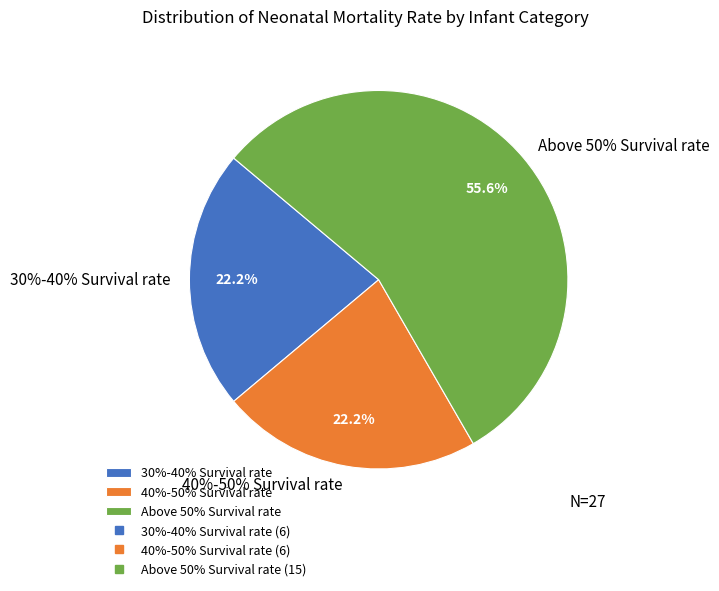

Is it true that Above 50% Survival rate is 48% of the pie?

False